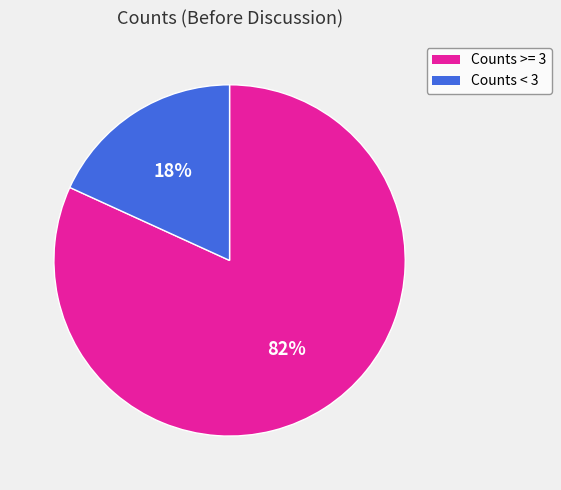

To the nearest percent, what is the average slice percentage?

50%